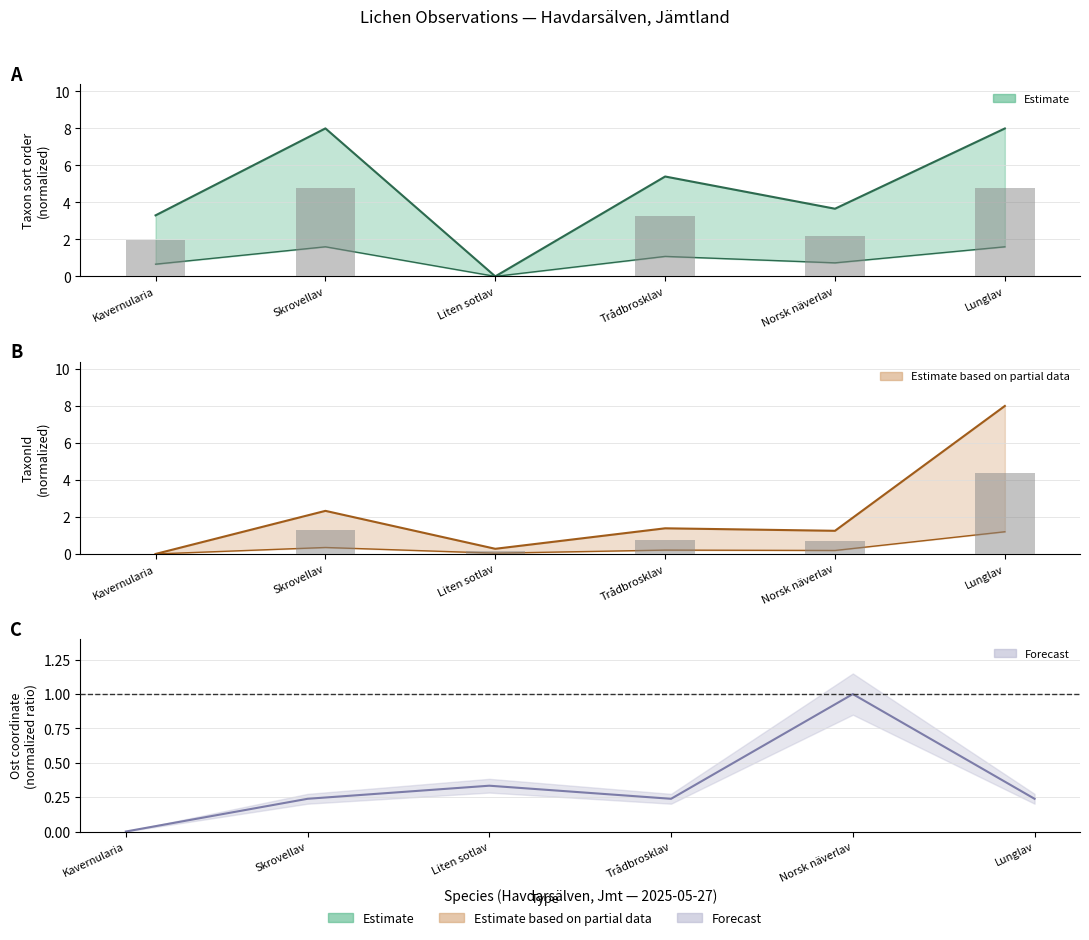

What is the difference between the TaxonId values at Skrovellav and Trådbrosklav?

0.9